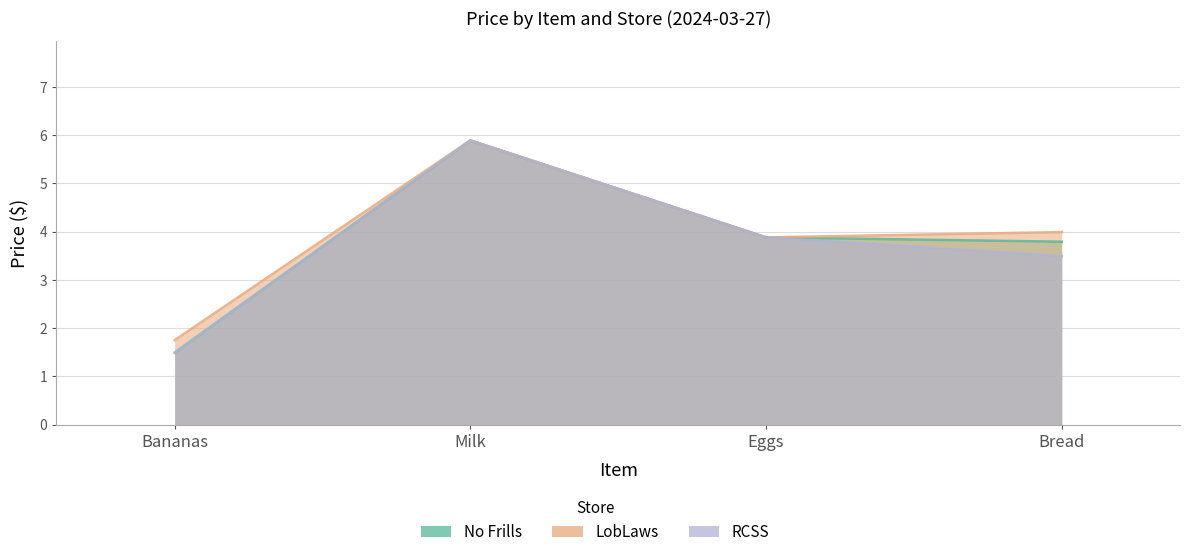

Where does the RCSS series first go above 3?

Milk